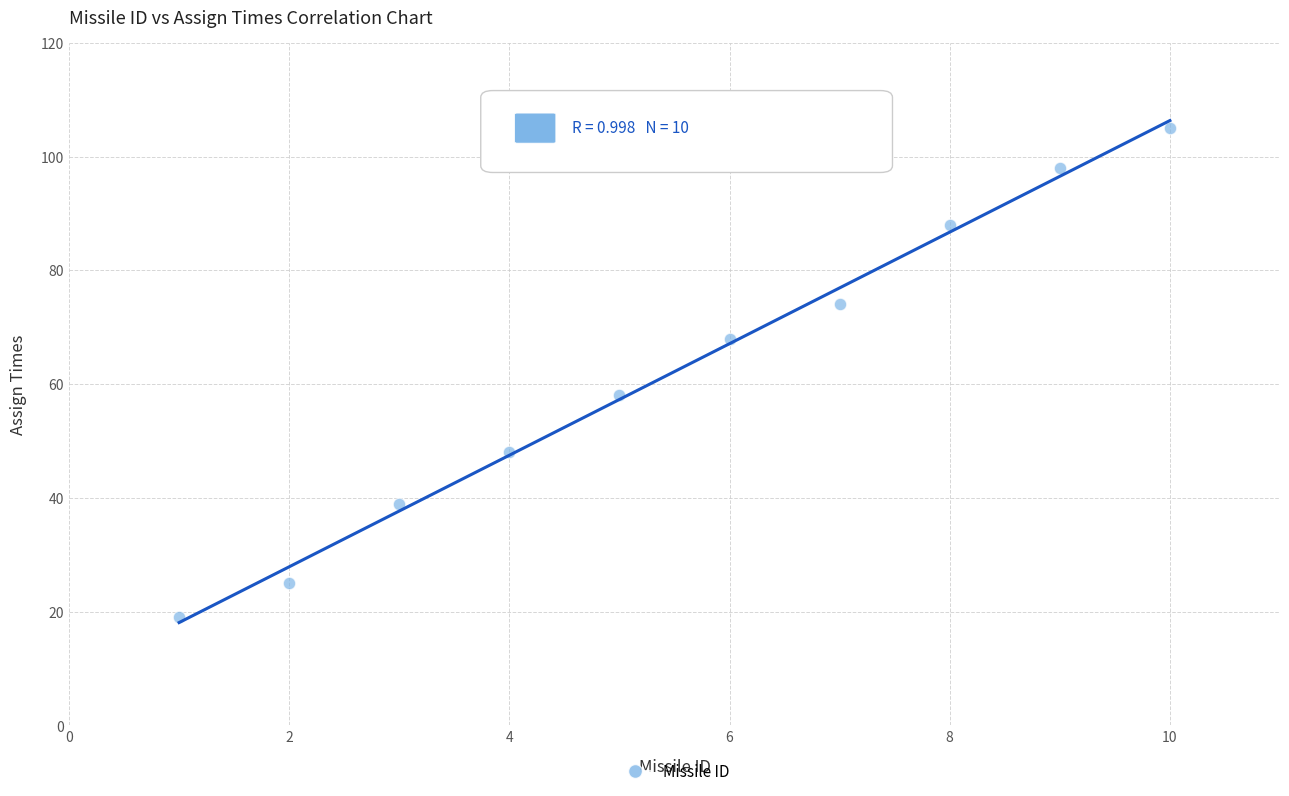

What Y value in the scatter plot is closest to 62?

58